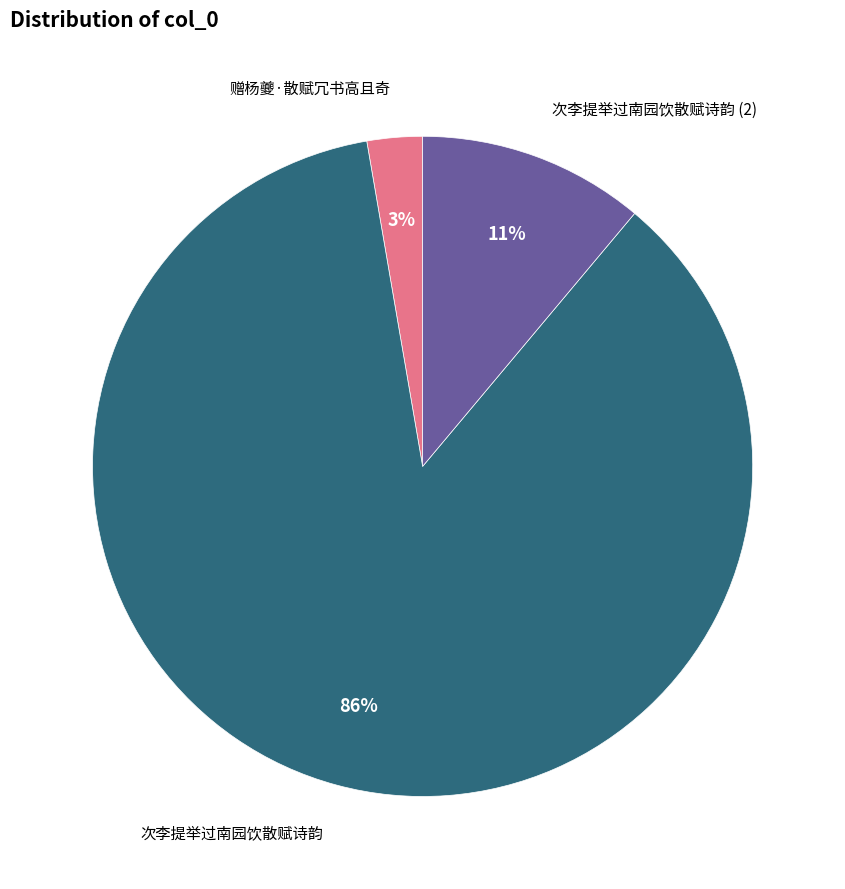

Is there any slice that represents more than half of the pie?

Yes